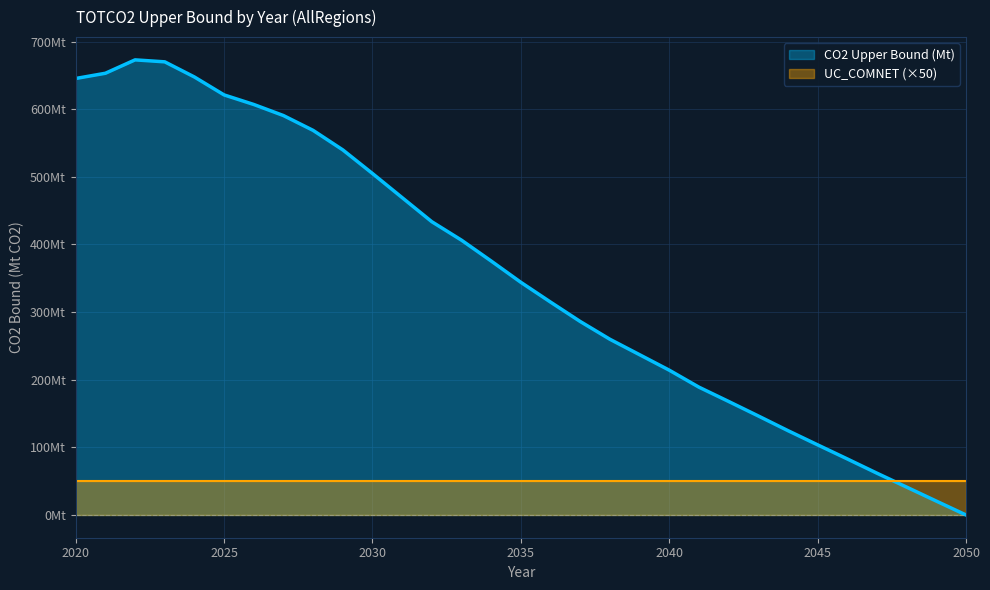

Where is the data nearest to the value 336?

2035